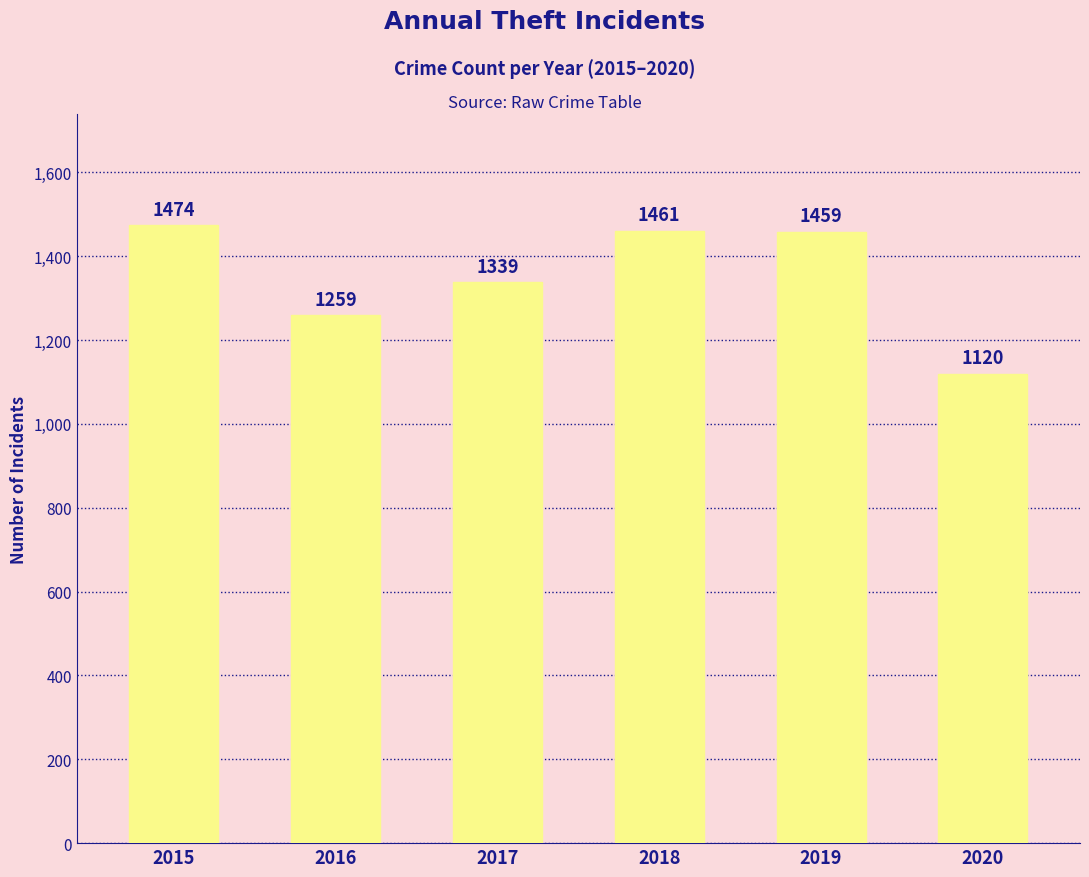

At which label is the value closest to 1297?

2016